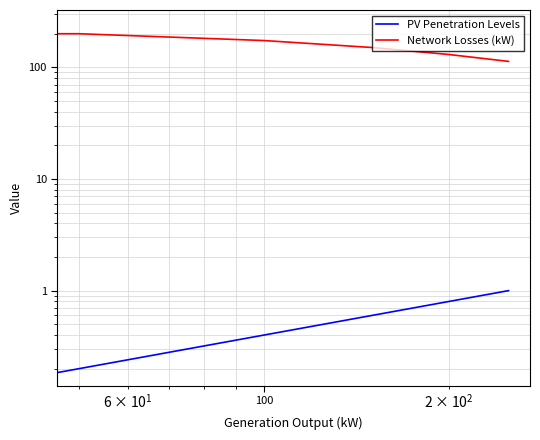

True or false: PV Penetration Levels and Network Losses (kW) intersect in this chart.

False